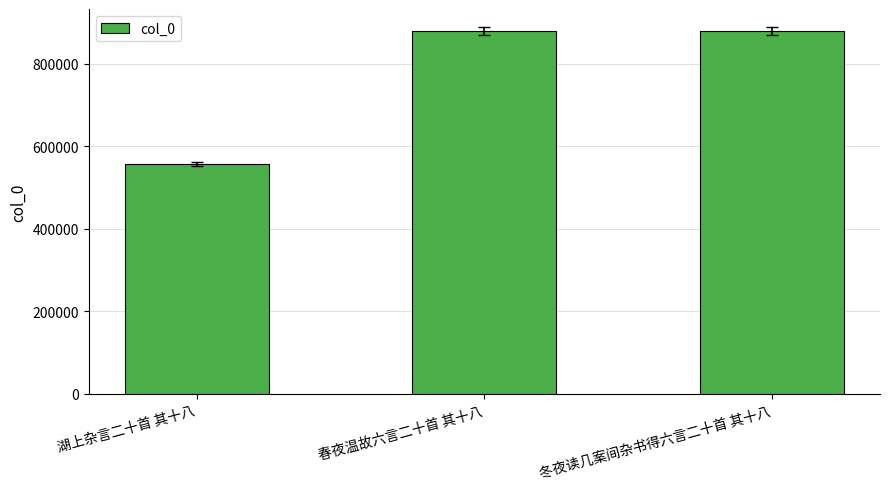

What is the change in value from 湖上杂言二十首 其十八 to 冬夜读几案间杂书得六言二十首 其十八?

+321621